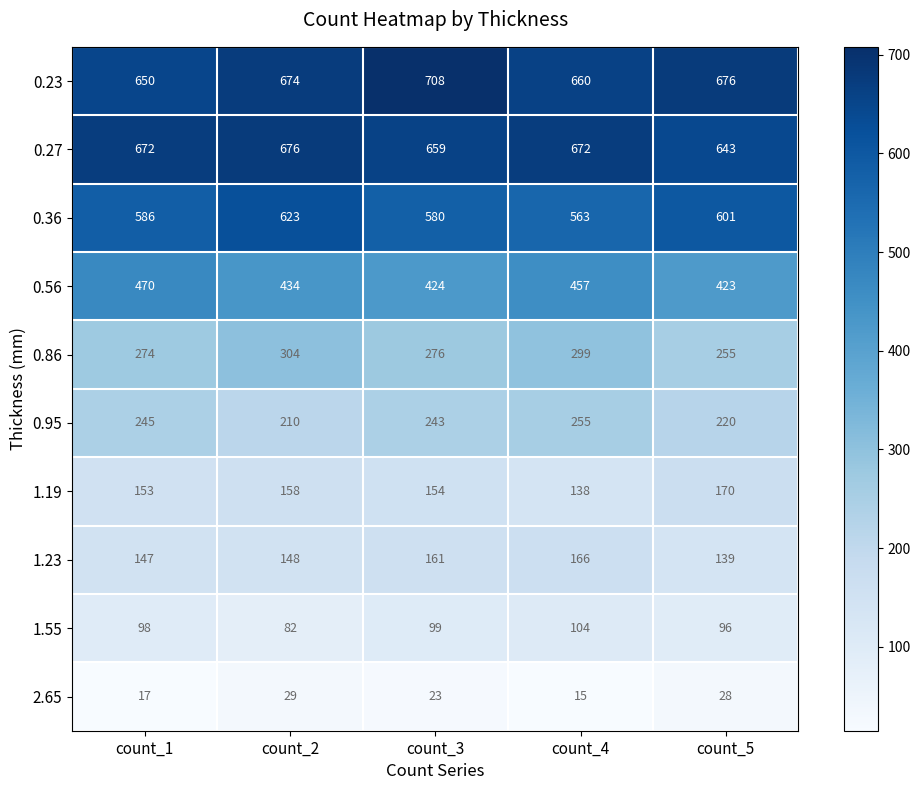

At which label does 0.86 first exceed 276?

count_2